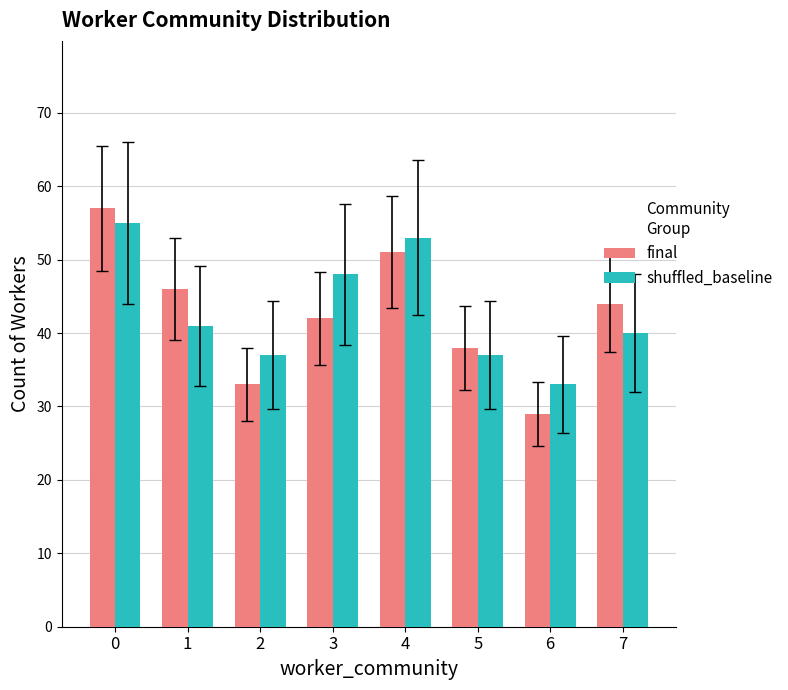

What is the value of the shuffled_baseline bar at the 4th from the left?

48